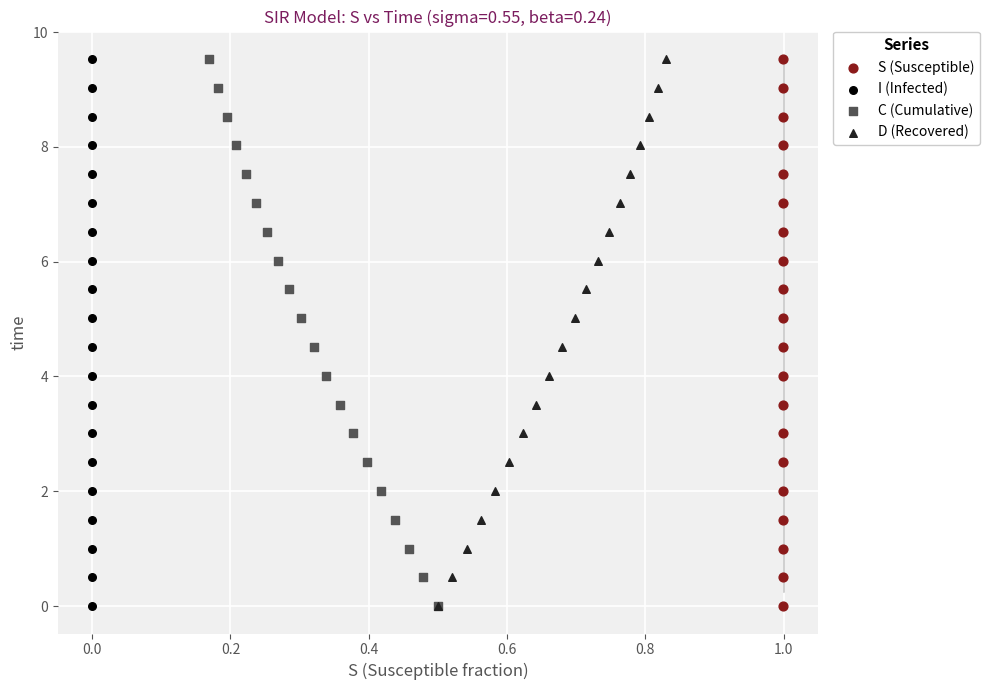

What are all the series names shown in the legend?

S (Susceptible), I (Infected), C (Cumulative), D (Recovered)